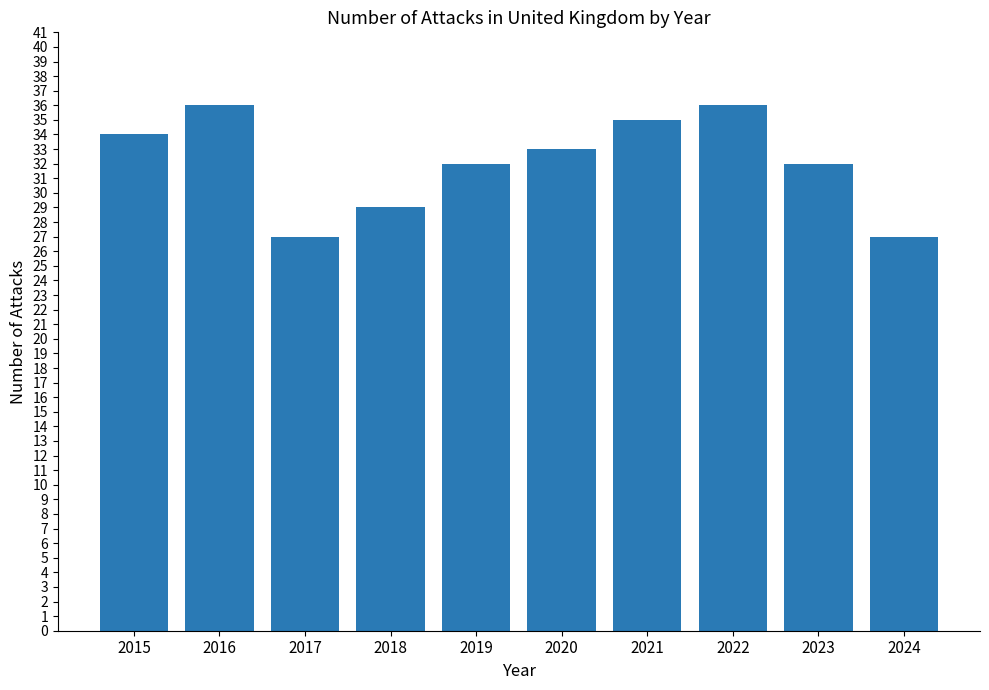

What is the minimum value shown in the chart?

27